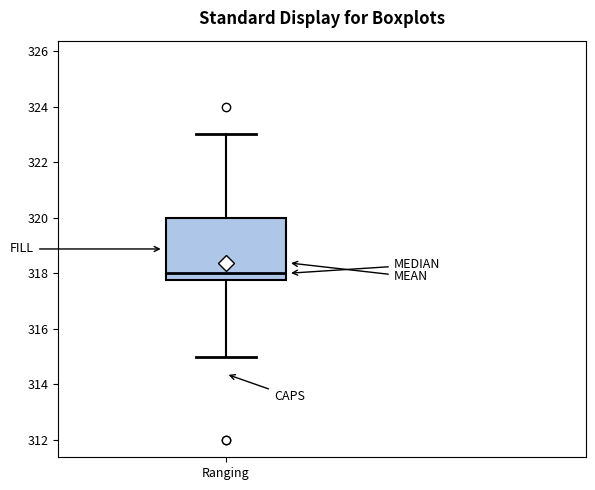

Read this box plot against the y-axis: the position of the median line, the range covered by the box, and the ends of both whiskers. The values are not printed on the chart, so give them approximately, as read against the axis.

median 318.0, box 317.8 to 320.0, whiskers 315.0 to 323.0